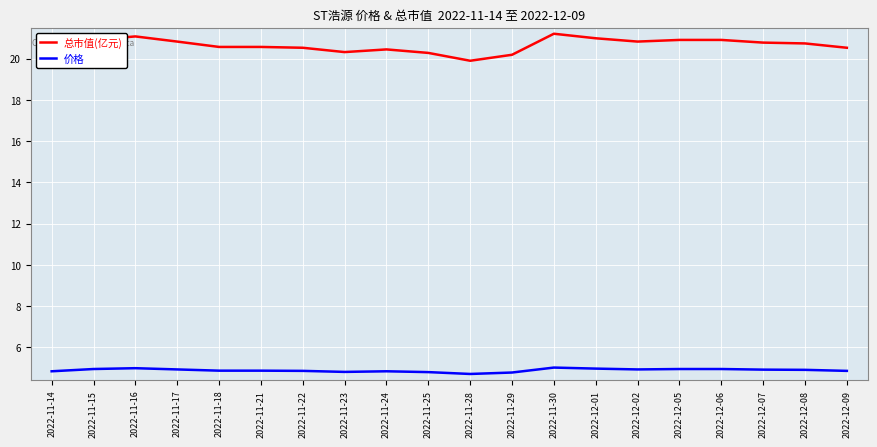

Is this an area chart (filled region under the line)?

No